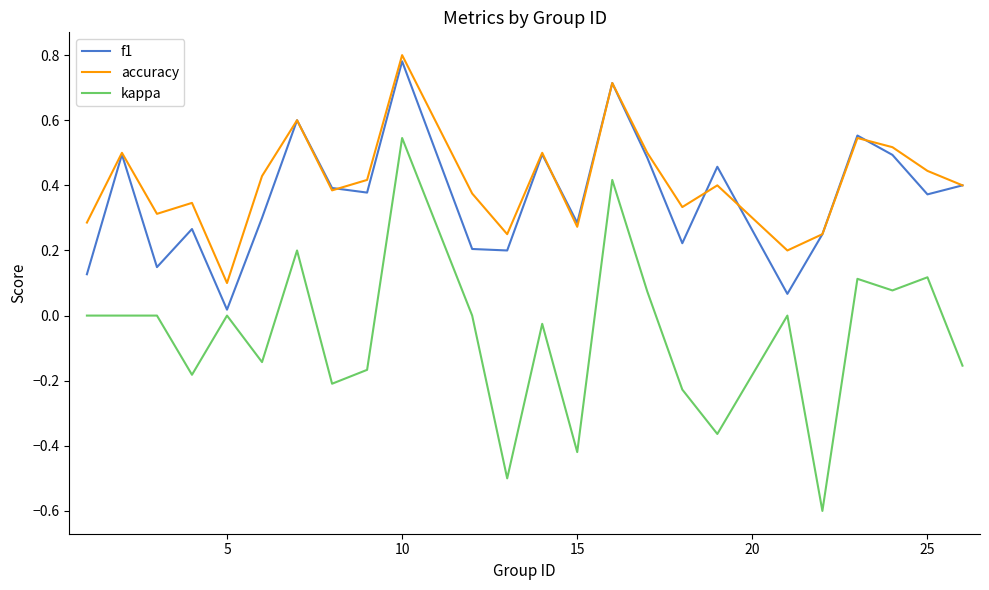

How many interior local valleys does the accuracy series have?

7